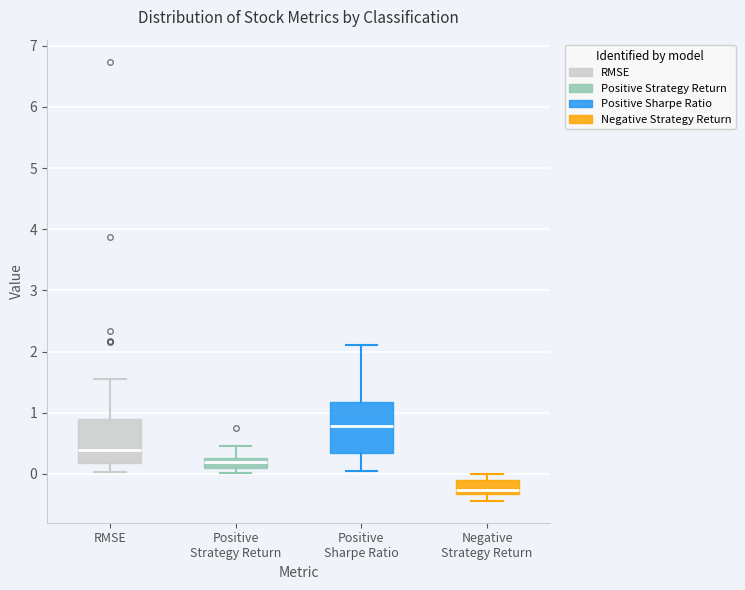

Reading left to right, read every box against the y-axis: the position of its median line, the range the box covers, and the ends of its whiskers. The values are not printed on the chart, so give them approximately, as read against the axis.

RMSE: median 0.4, box 0.2 to 0.9, whiskers 0.0 to 1.6
Positive Strategy Return: median 0.2, box 0.1 to 0.3, whiskers 0.0 to 0.5
Positive Sharpe Ratio: median 0.8, box 0.3 to 1.2, whiskers 0.1 to 2.1
Negative Strategy Return: median -0.3 (just above the box's lower edge), box -0.3 to -0.1, whiskers -0.4 to 0.0